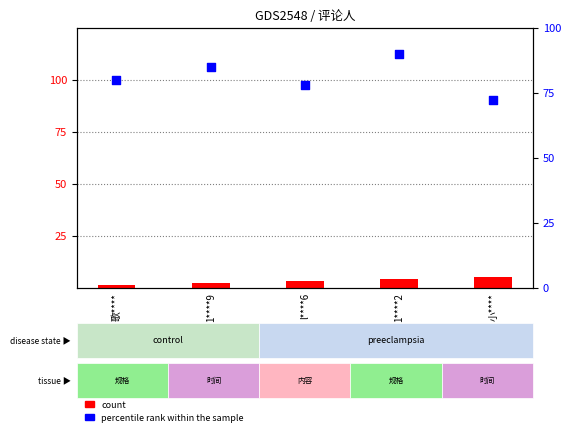

Is the value of count at 小**** greater than the value of percentile rank within the sample at 歌****?

No